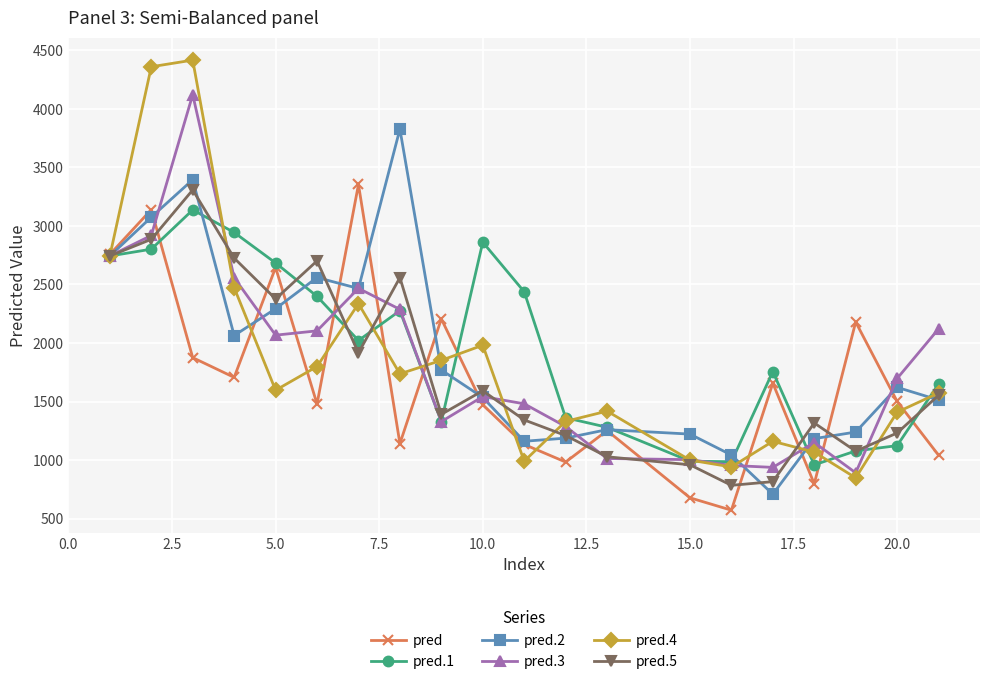

In pred, how many points are lower than both neighbors (excluding endpoints)?

6